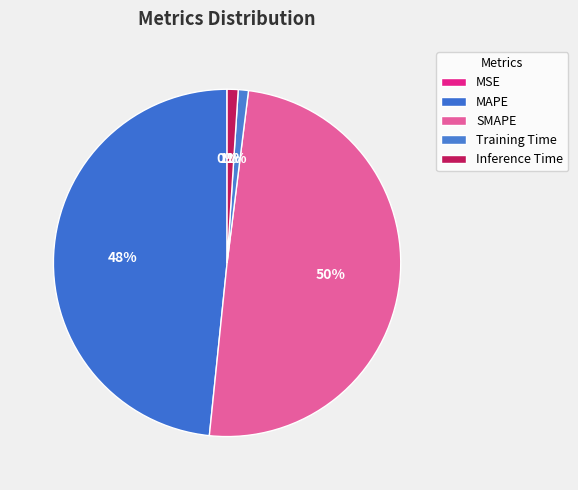

To the nearest percent, what percentage of the pie is MAPE?

48%